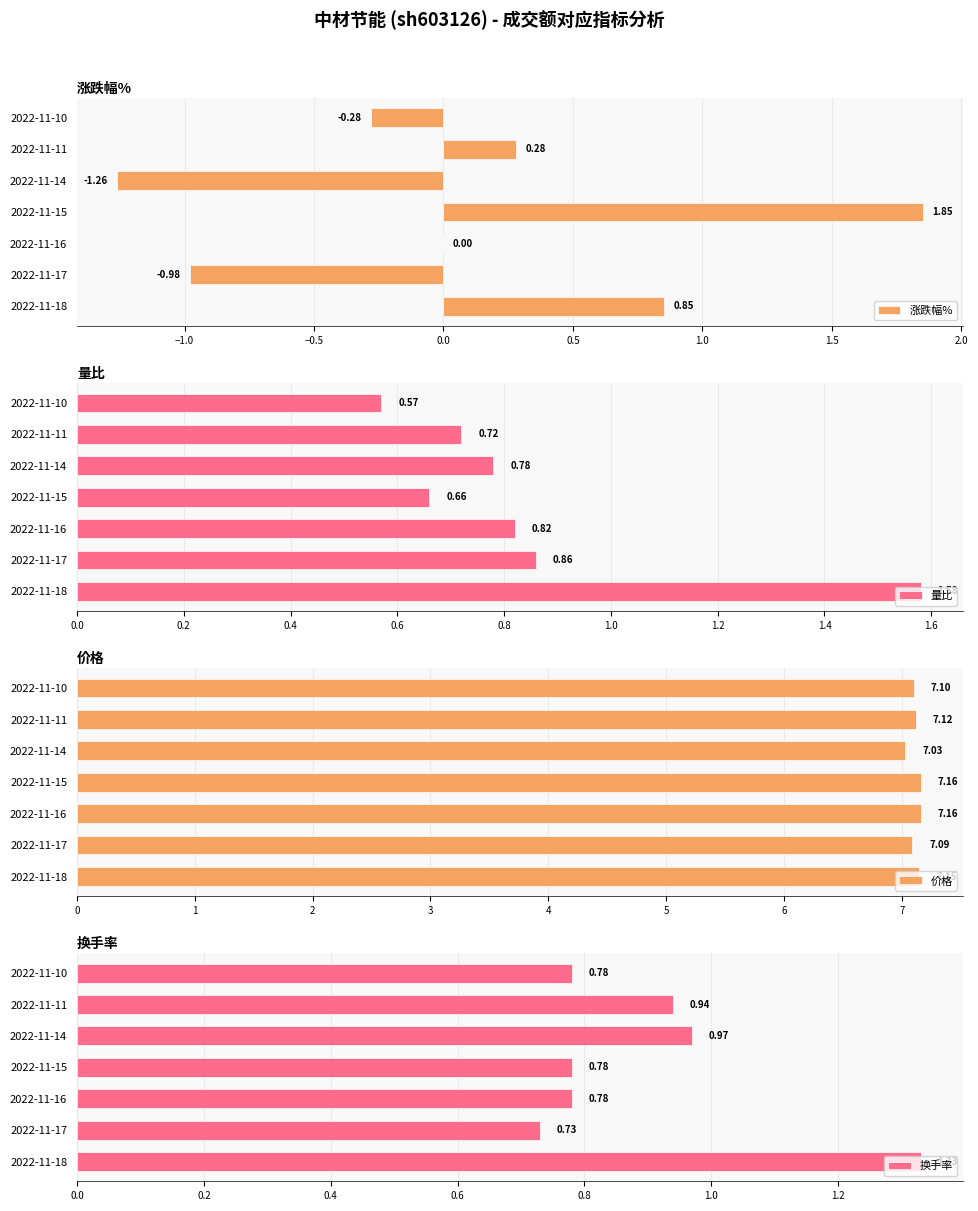

The 量比 series shows 0.8 at 2022-11-10. True or false?

False